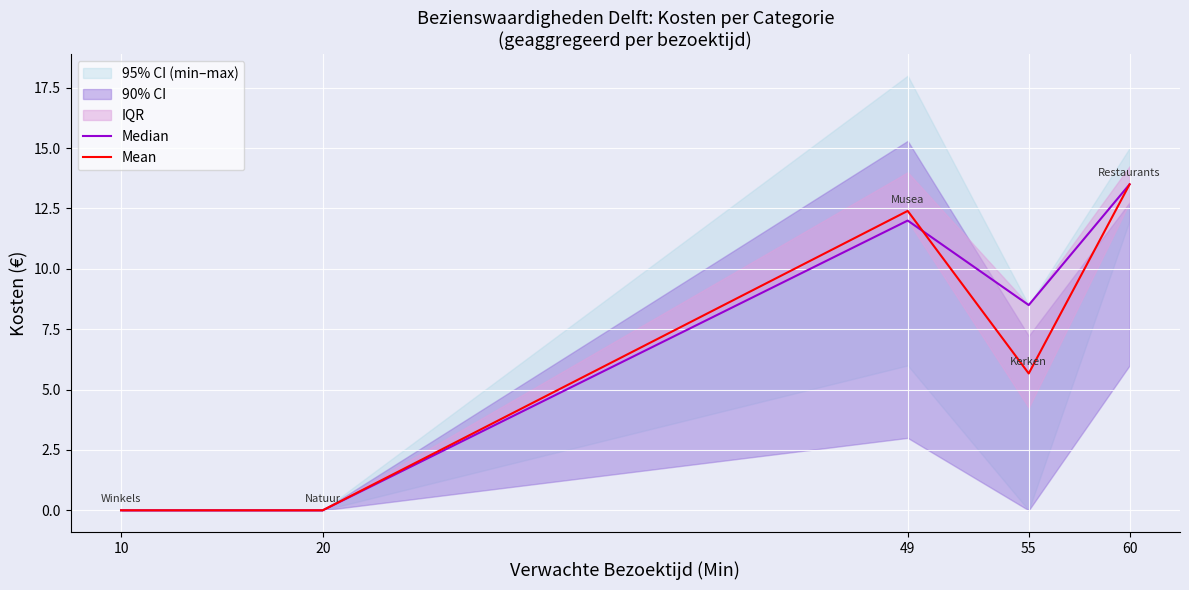

Reading right to left, what are all the values shown in this chart?

Median: 13.5	8.5	12.0	0.0	0.0
Mean: 13.5	5.7	12.4	0.0	0.0